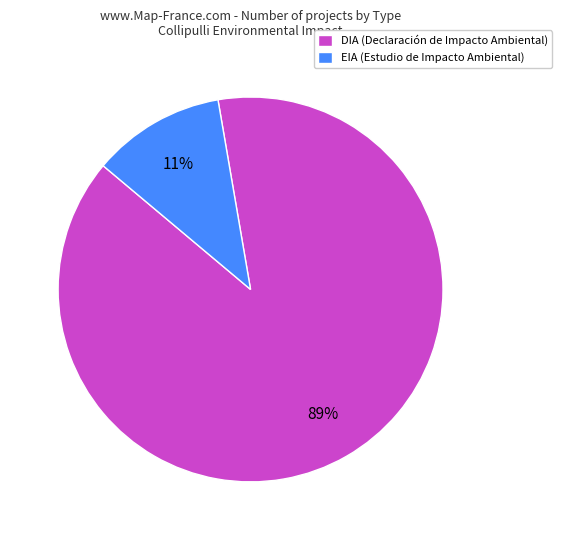

Which category has the smallest portion of the pie?

EIA